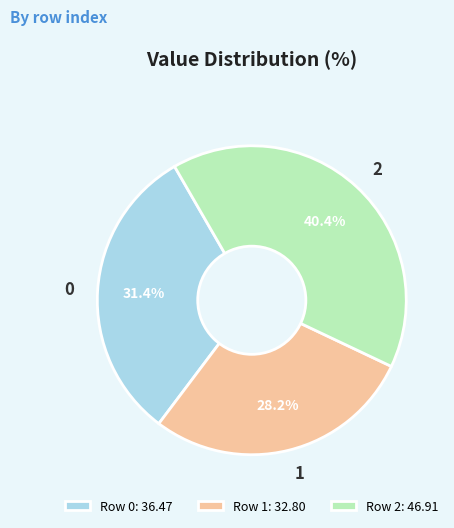

What is the ratio of the value at 2 to the value at 1?

1.4